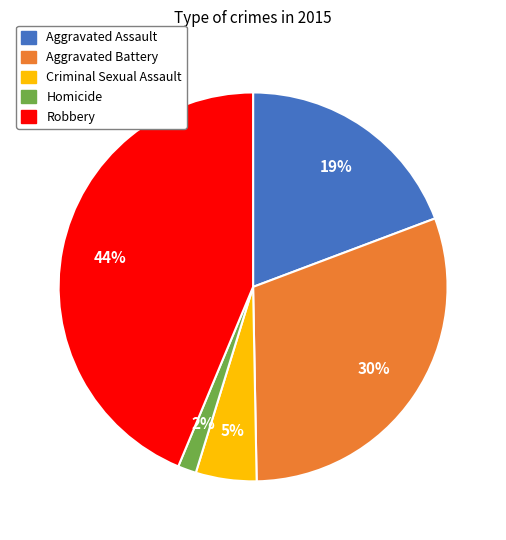

To the nearest percent, what portion does Robbery represent?

44%